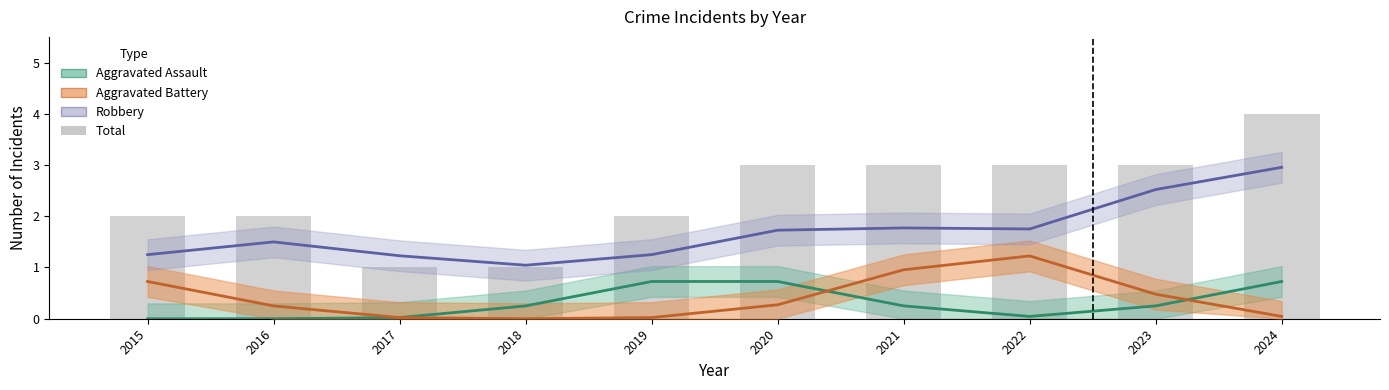

Which series has the largest total across all categories?

Total